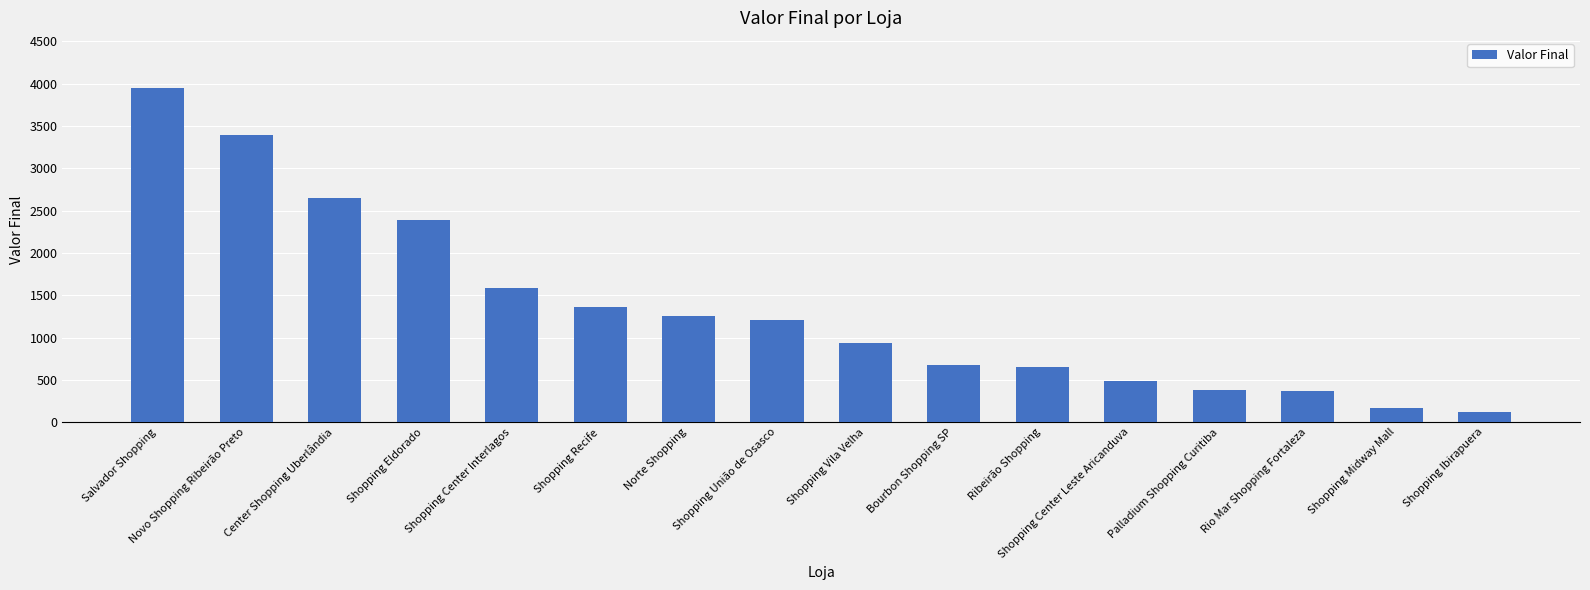

What is the value of the 9th bar from the left?

937